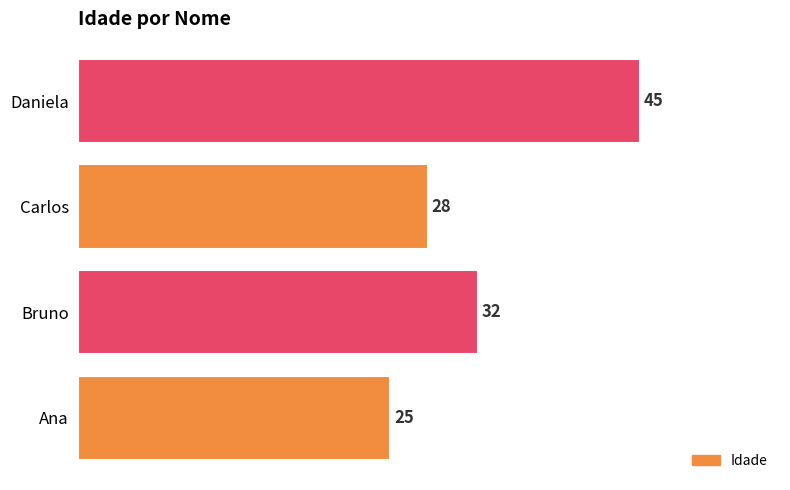

Count the values in the range 28 to 45.

3